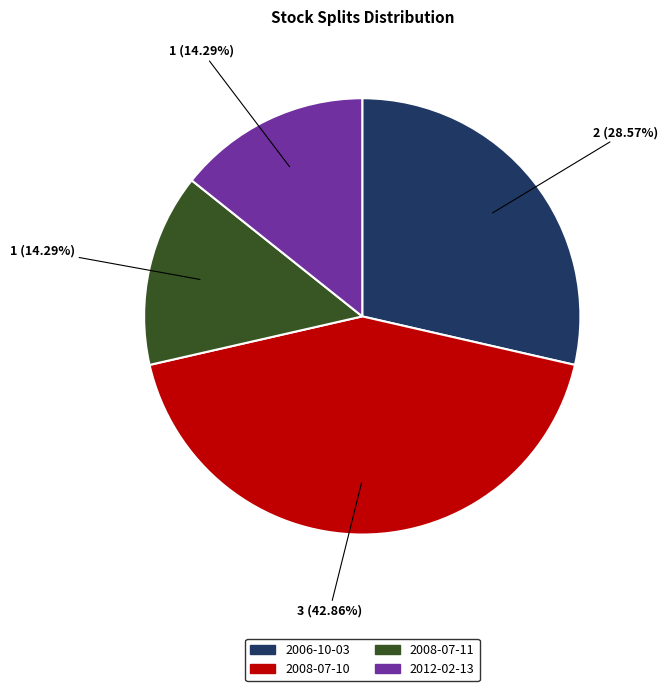

What portion of the pie excludes 2008-07-10?

57.1%